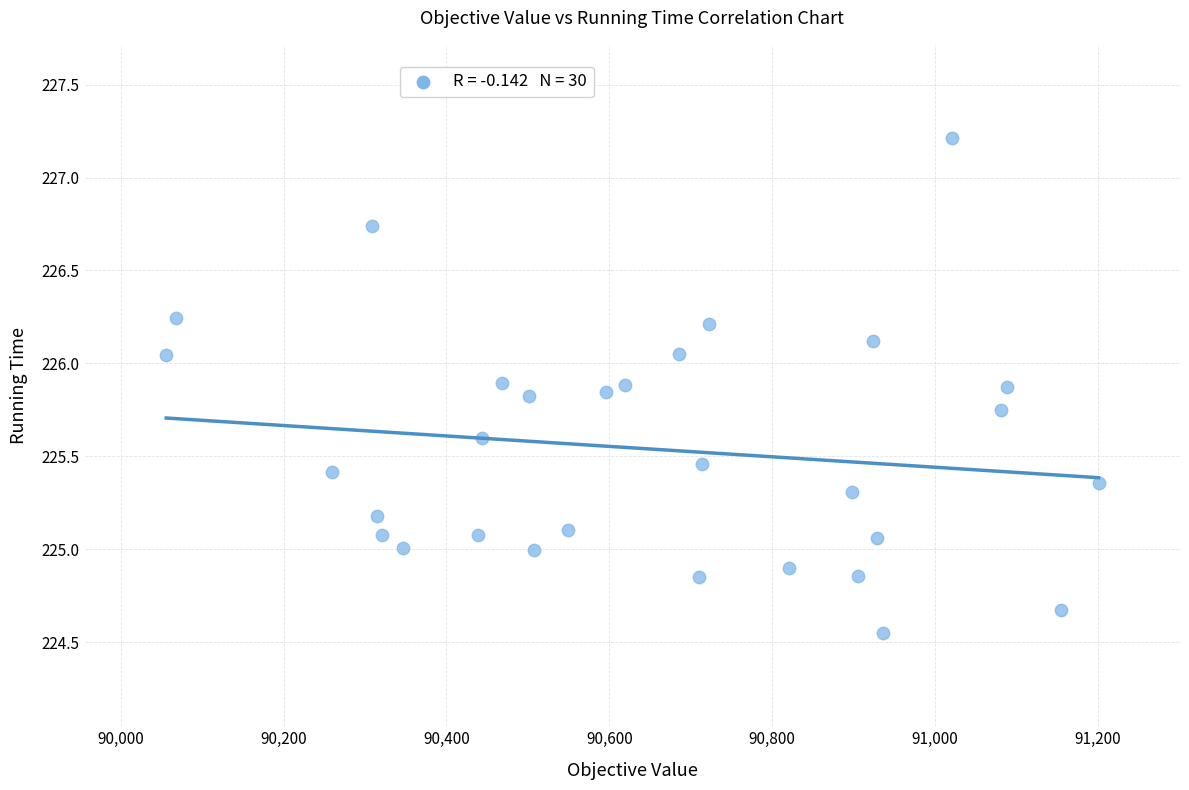

What is the range of Y values (max minus min)?

2.7